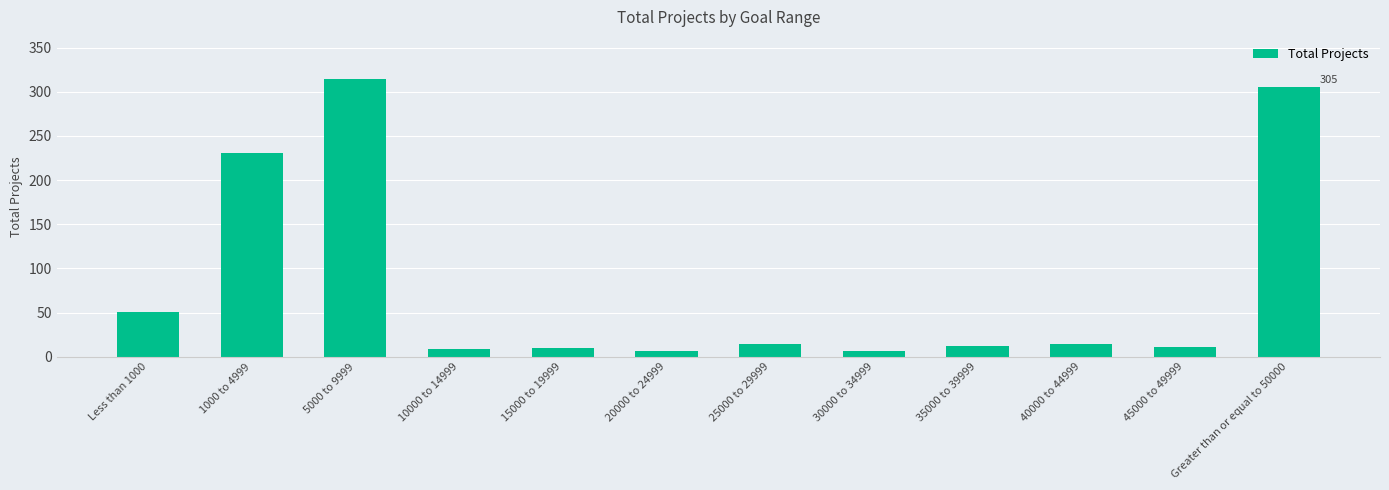

At which label is the value closest to 161?

1000 to 4999